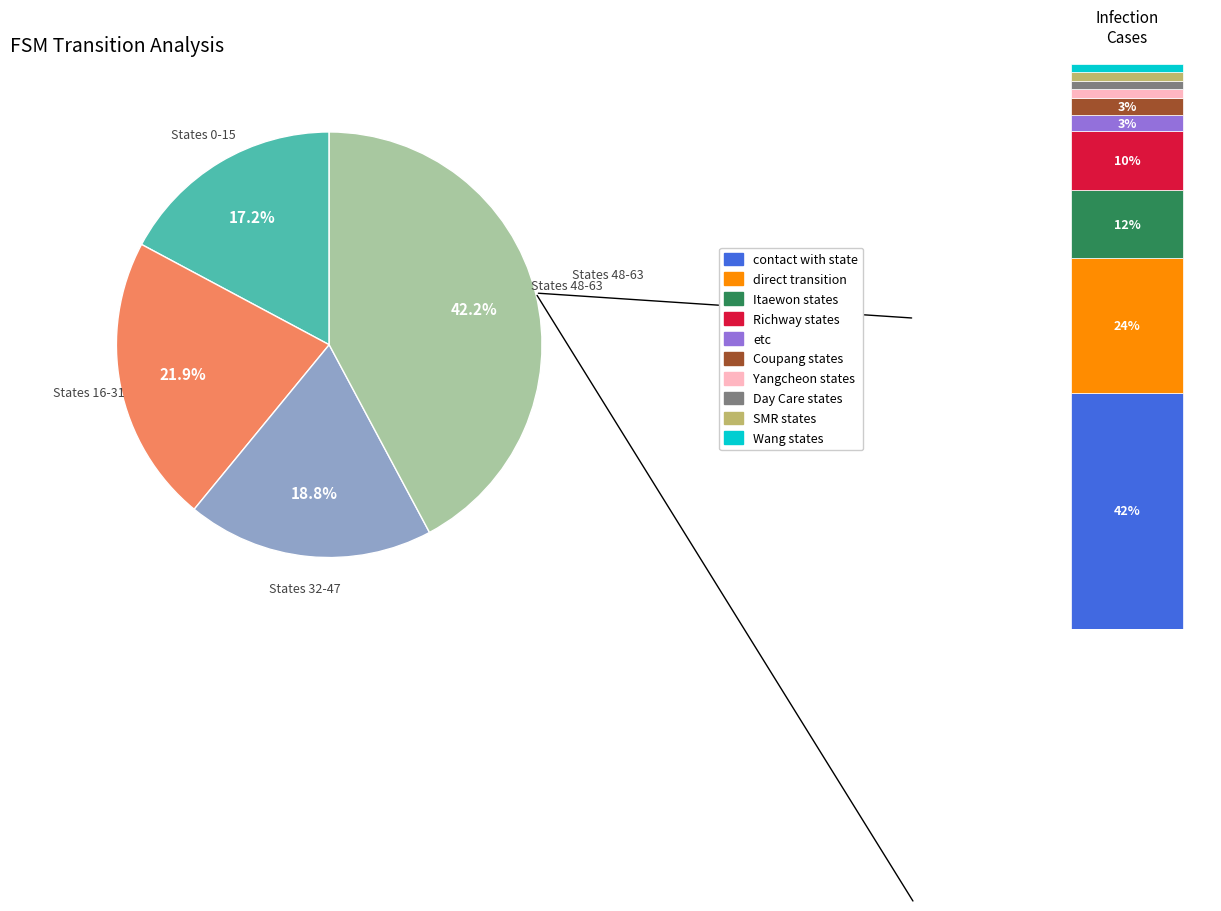

Is there a majority slice in this chart?

No